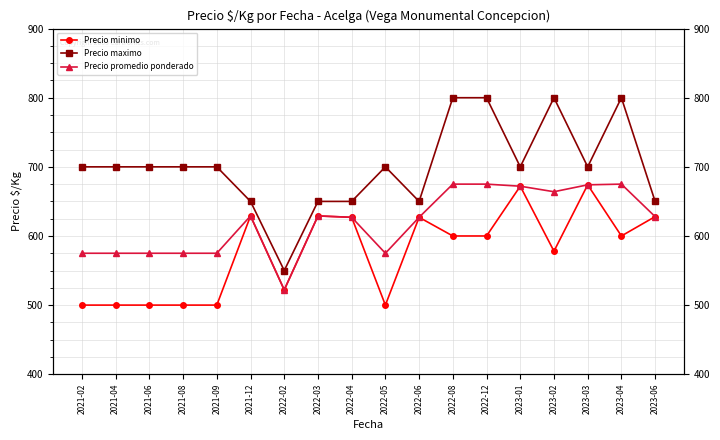

Rank the series by their maximum value, from highest to lowest.

Precio maximo, Precio promedio ponderado, Precio minimo